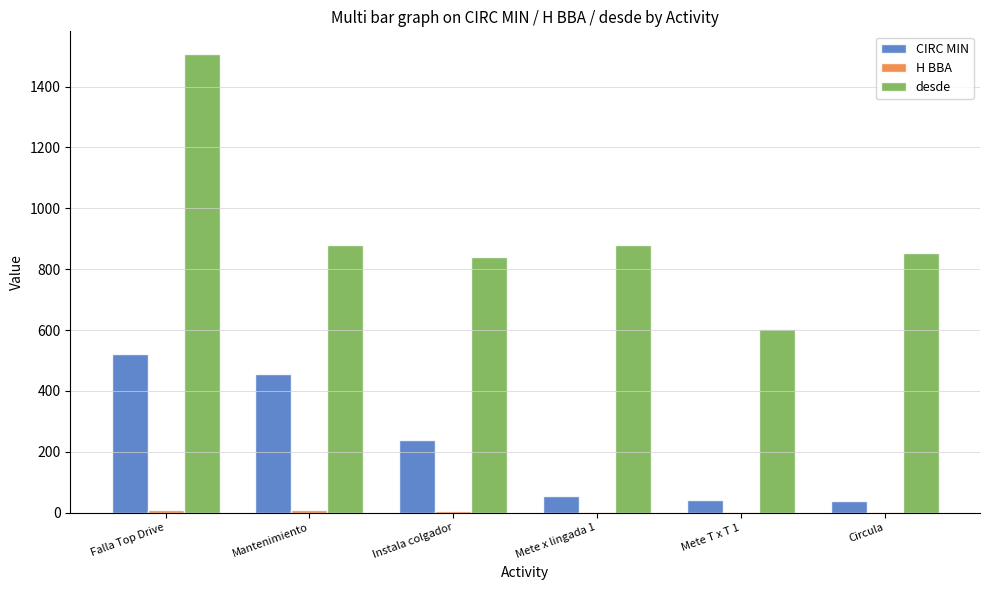

At which category does the chart reach its peak across all series?

Falla Top Drive